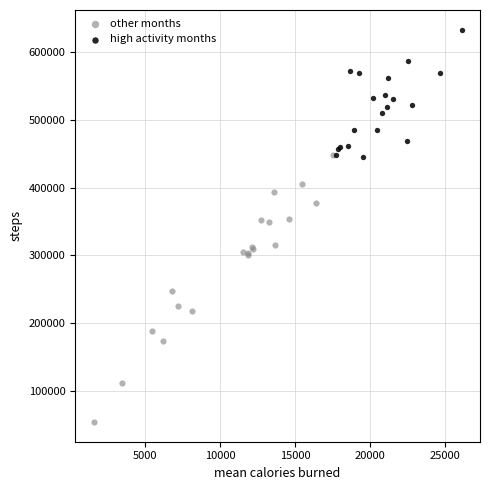

Which series contains the highest Y value?

high activity months